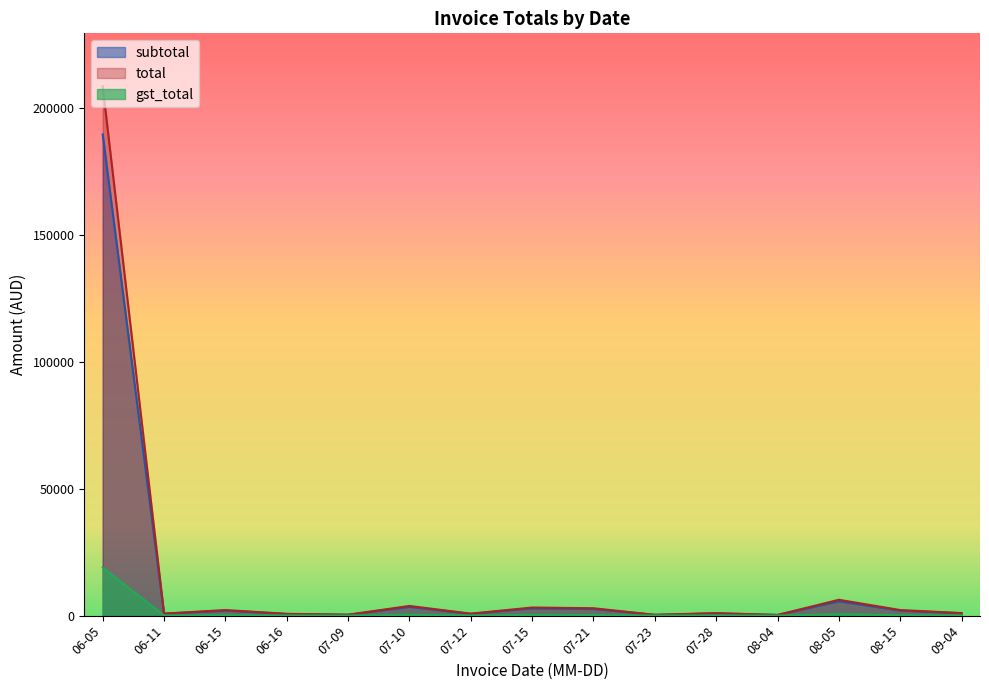

Read the gst_total value at 2025-06-15.

200.0